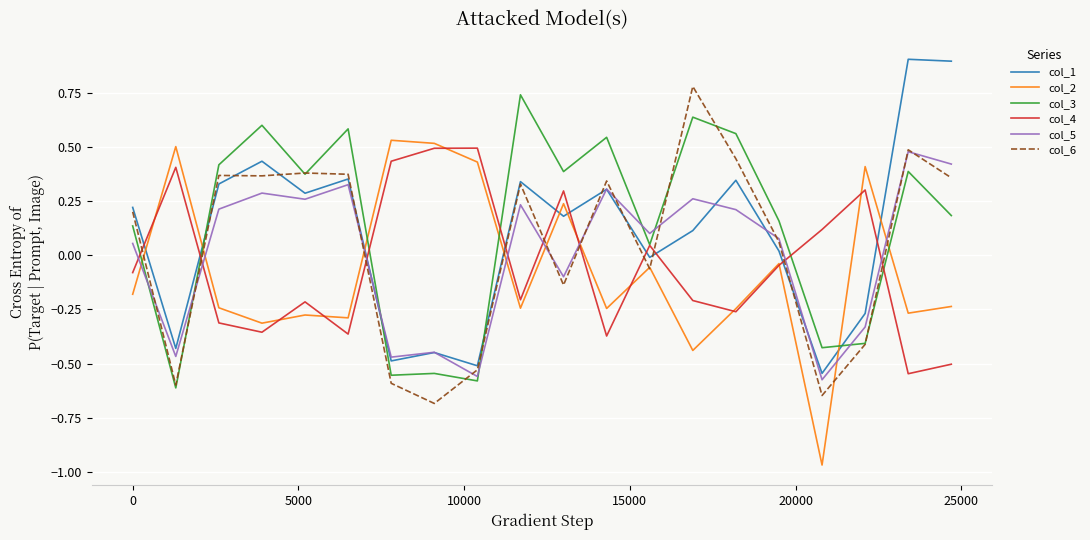

In col_2, how many points are lower than both neighbors (excluding endpoints)?

7